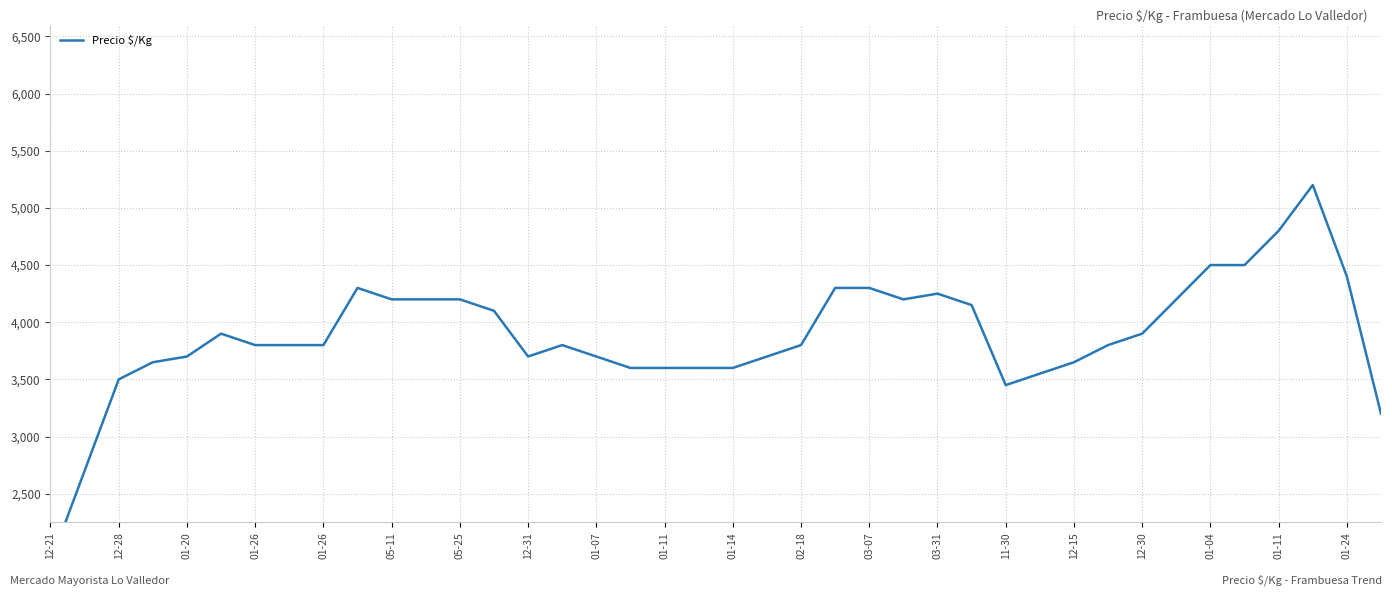

Which has a higher value, 01-26 or 12-28?

01-26